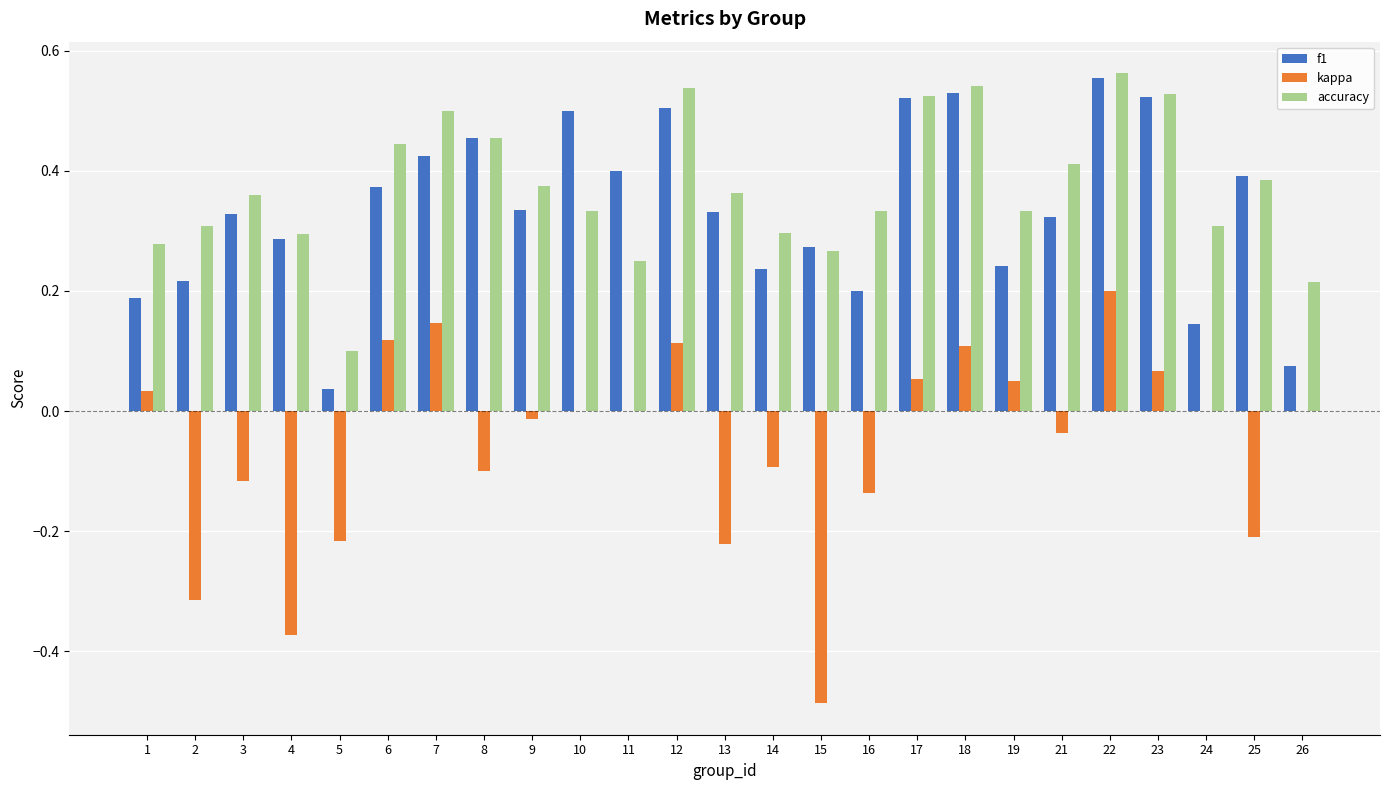

Which label corresponds to the largest value in the chart?

22